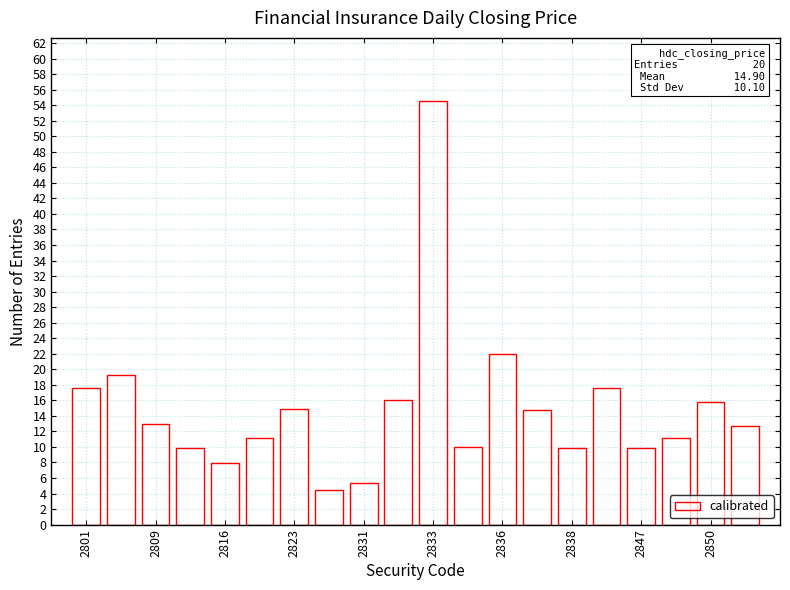

What is the greatest value displayed?

54.5